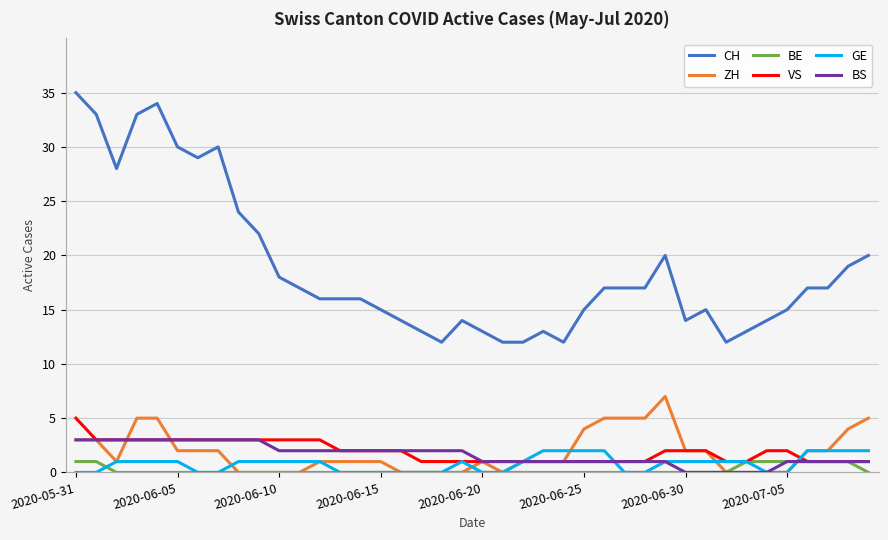

Which series has the largest total across all categories?

CH